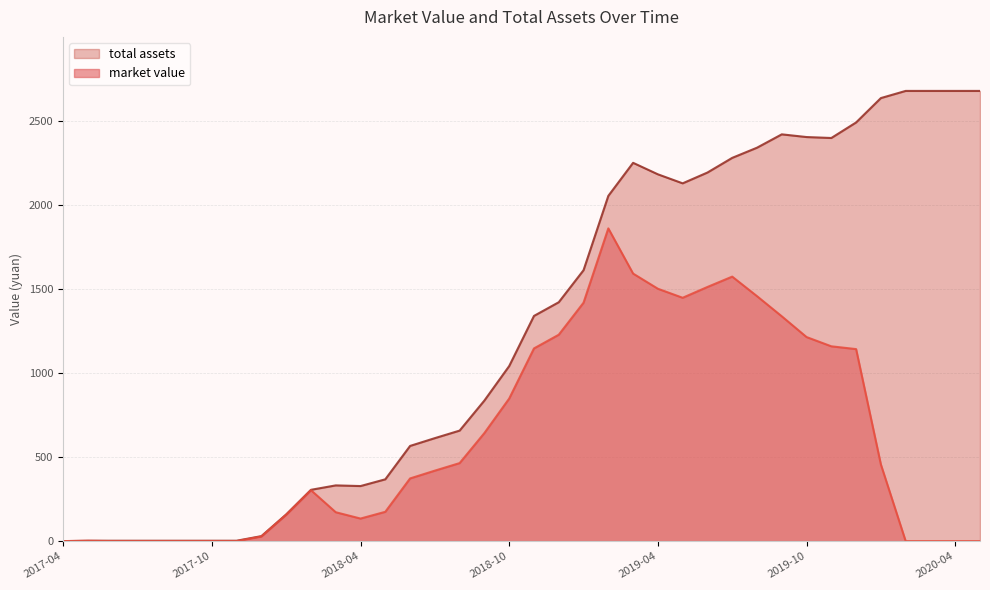

Reading left to right, transcribe all the data shown in this chart.

market value: 2017-04=0.0	2017-05=2.2	2017-06=0.0	2017-07=0.0	2017-08=0.0	2017-09=0.0	2017-10=0.0	2017-11=0.0	2017-12=27.4	2018-01=156.5	2018-02=302.8	2018-03=171.8	2018-04=134.2	2018-05=174.3	2018-06=372.7	2018-07=419.1	2018-08=463.9	2018-09=642.9	2018-10=847.8	2018-11=1145.8	2018-12=1227.3	2019-01=1417.8	2019-02=1859.7	2019-03=1590.9	2019-04=1500.8	2019-05=1447.0	2019-06=1511.2	2019-07=1572.9	2019-08=1456.7	2019-09=1336.9	2019-10=1213.5	2019-11=1158.4	2019-12=1141.9	2020-01=455.8	2020-02=0.0	2020-03=0.0	2020-04=0.0	2020-05=0.0
total assets: 2017-04=0.0	2017-05=2.2	2017-06=2.3	2017-07=2.3	2017-08=2.3	2017-09=2.3	2017-10=2.3	2017-11=2.3	2017-12=29.7	2018-01=158.8	2018-02=305.1	2018-03=331.4	2018-04=327.4	2018-05=367.5	2018-06=566.0	2018-07=612.4	2018-08=657.2	2018-09=836.2	2018-10=1041.1	2018-11=1339.1	2018-12=1420.6	2019-01=1611.0	2019-02=2053.0	2019-03=2249.6	2019-04=2181.3	2019-05=2127.6	2019-06=2191.8	2019-07=2279.1	2019-08=2339.5	2019-09=2418.9	2019-10=2402.9	2019-11=2397.2	2019-12=2489.7	2020-01=2634.6	2020-02=2677.2	2020-03=2677.2	2020-04=2677.2	2020-05=2677.2